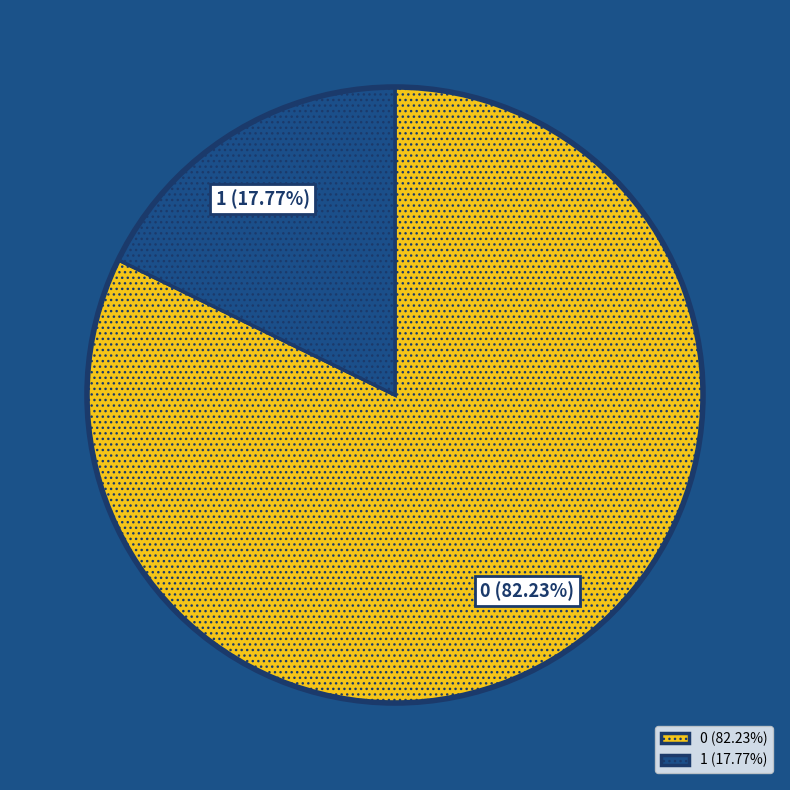

How many segments does this pie chart have?

2